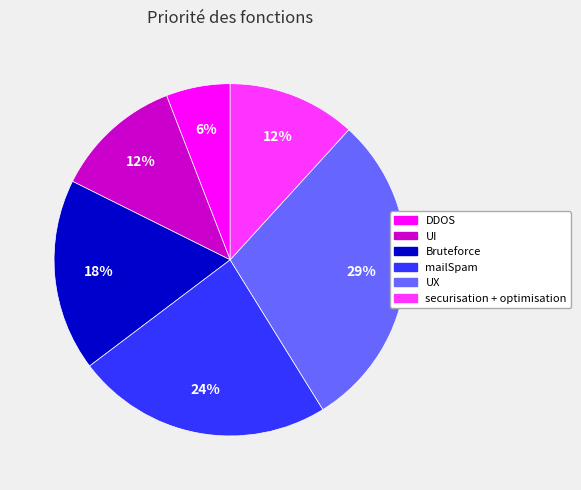

Does UI account for over 50% of the chart?

No